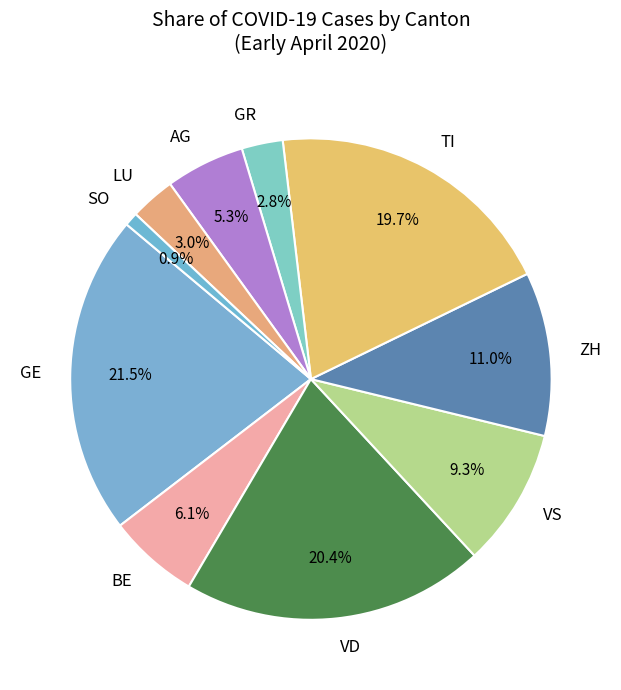

Which category has the smallest portion of the pie?

SO